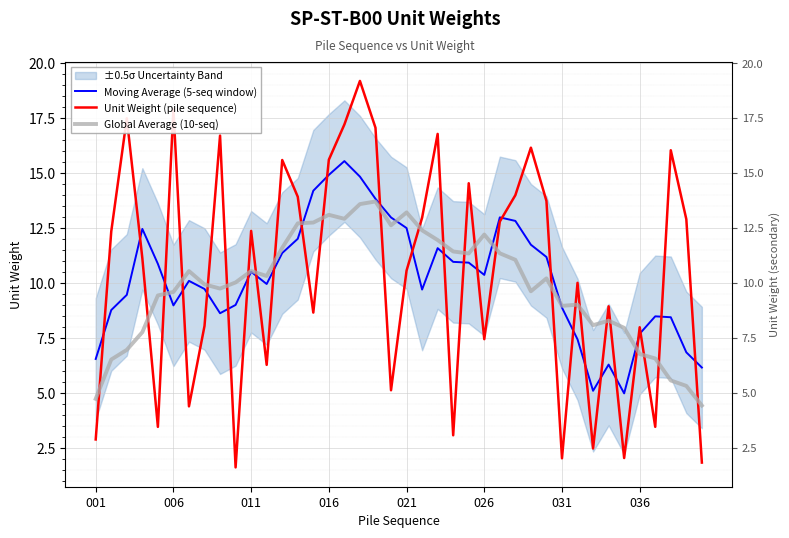

The value of Moving Average (5-seq window) at 38 is 6.8. True or false?

True